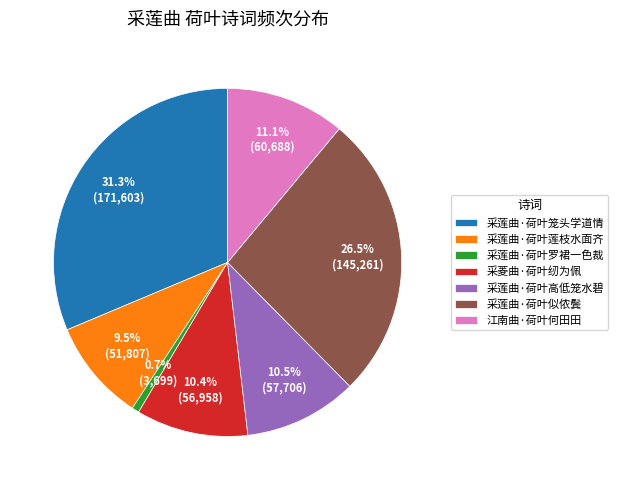

Approximately how many times larger is the value at 江南曲·荷叶何田田 compared to 采莲曲·荷叶罗裙一色裁?

16.4